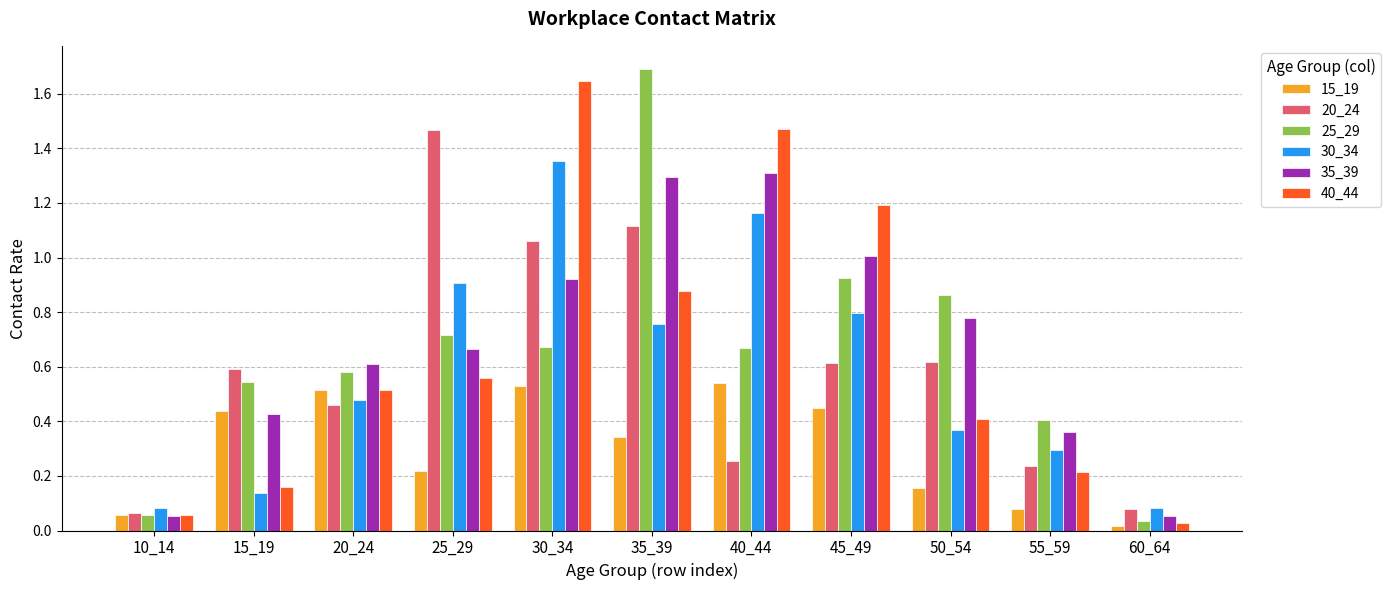

What is the difference between the maximum and minimum values in the 35_39 series?

1.3